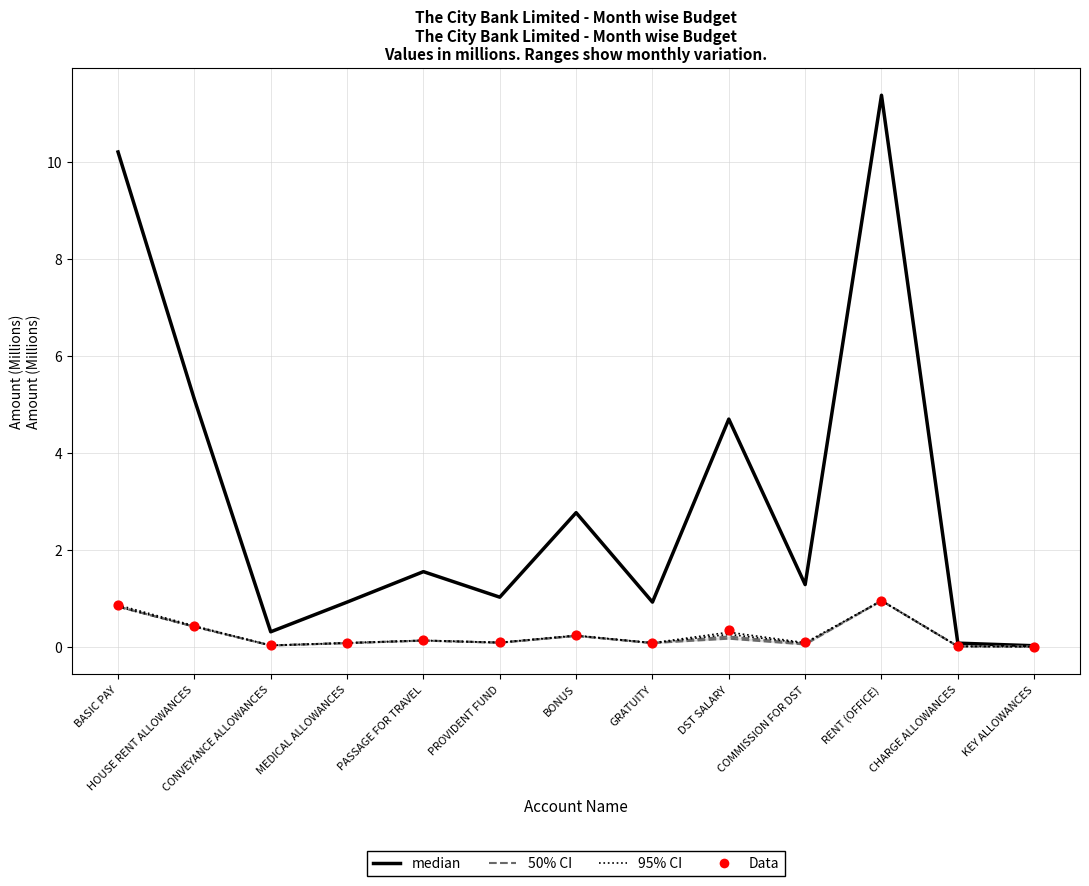

What is the total value across all series at COMMISSION FOR DST?

1.5